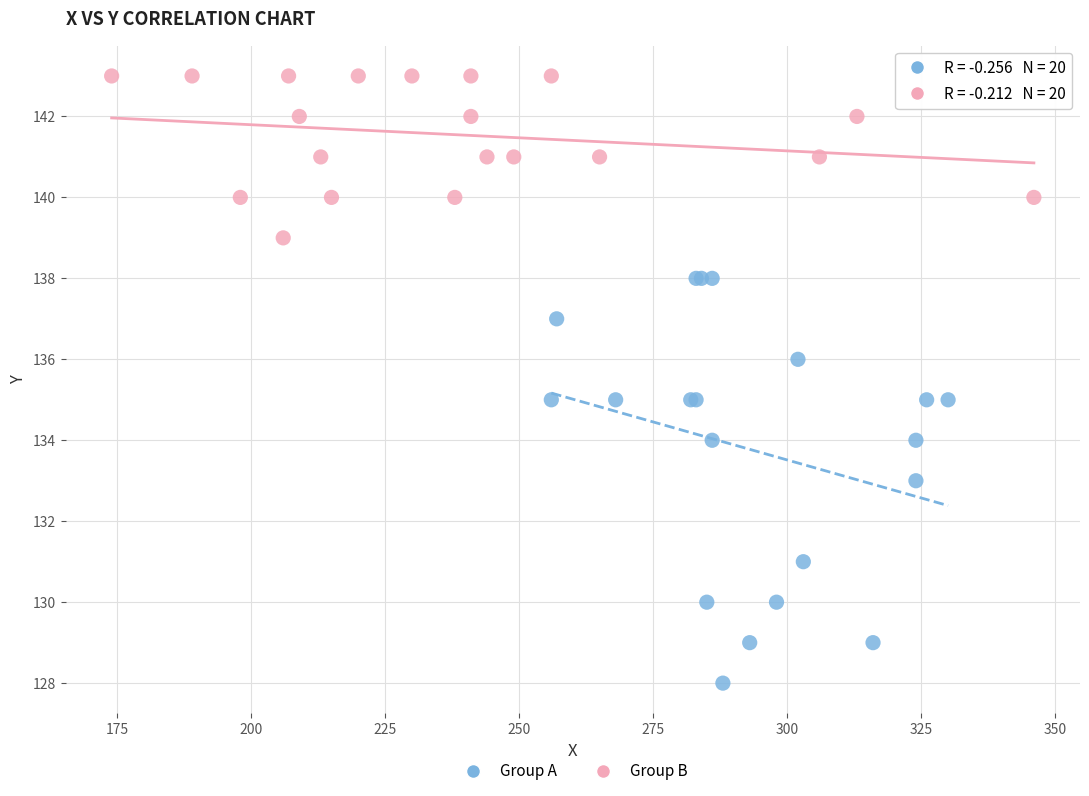

What are all the series names shown in the legend?

Group A, Group B